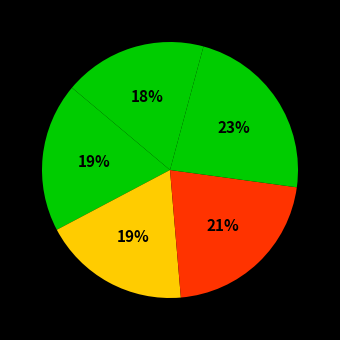

Count the number of slices in the pie.

5